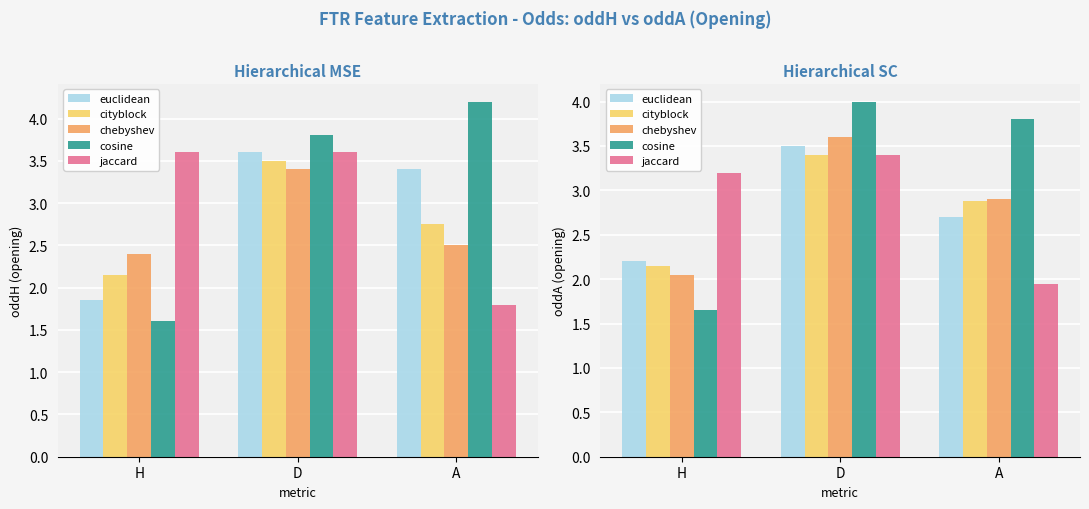

At how many categories does at least one series exceed 3?

3